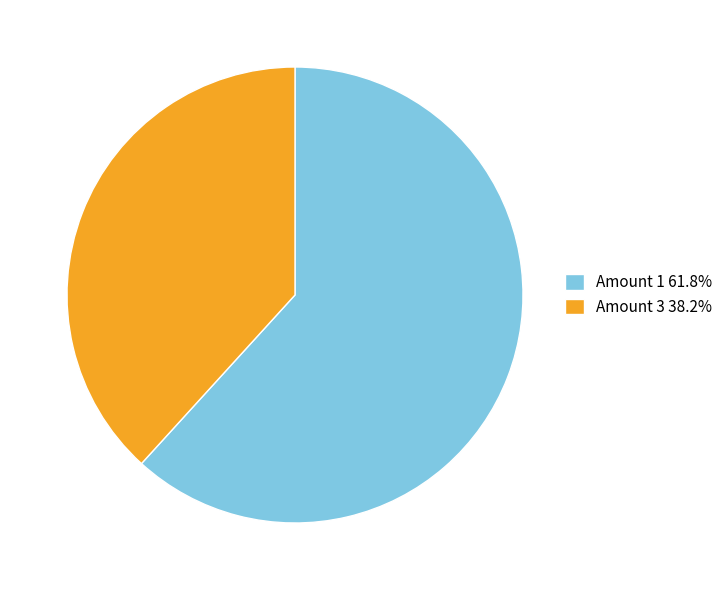

How many slices are in this pie chart?

2